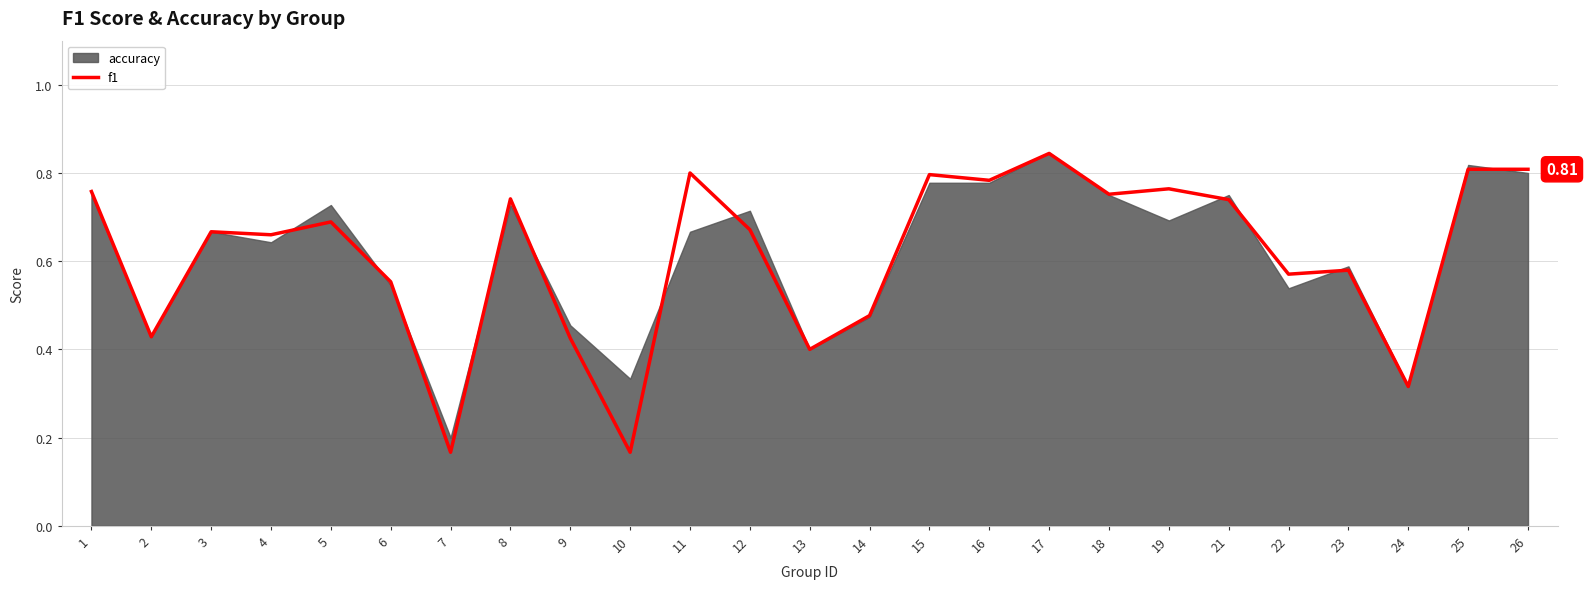

Where is the first local maximum?

3